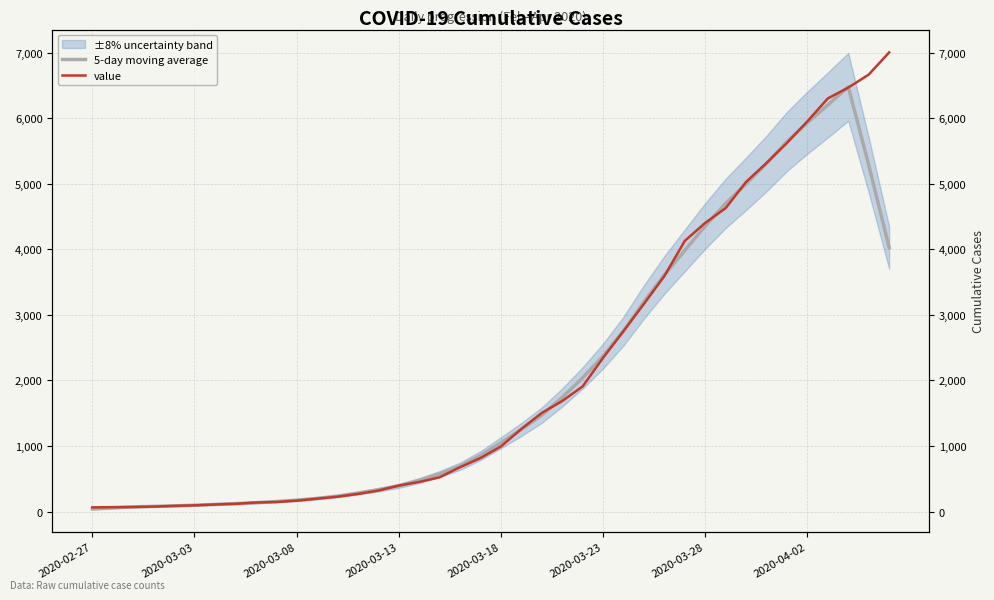

Which series has the widest spread of values?

value